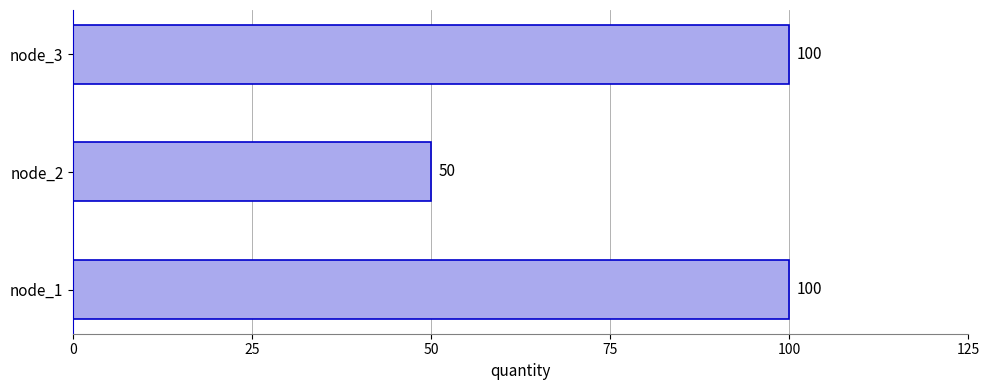

What is the greatest value displayed?

100